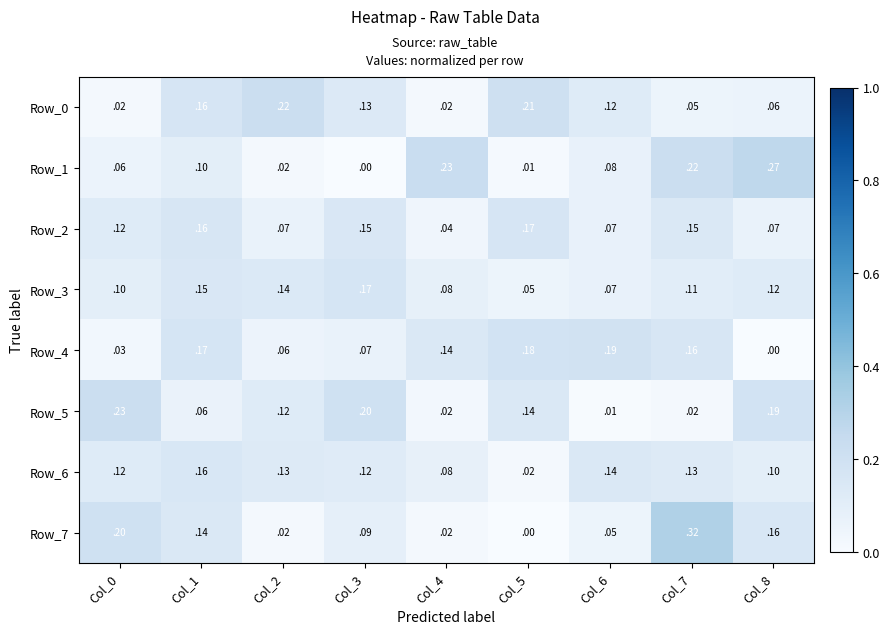

The Row_4 series shows 0.1 at Col_3. True or false?

True